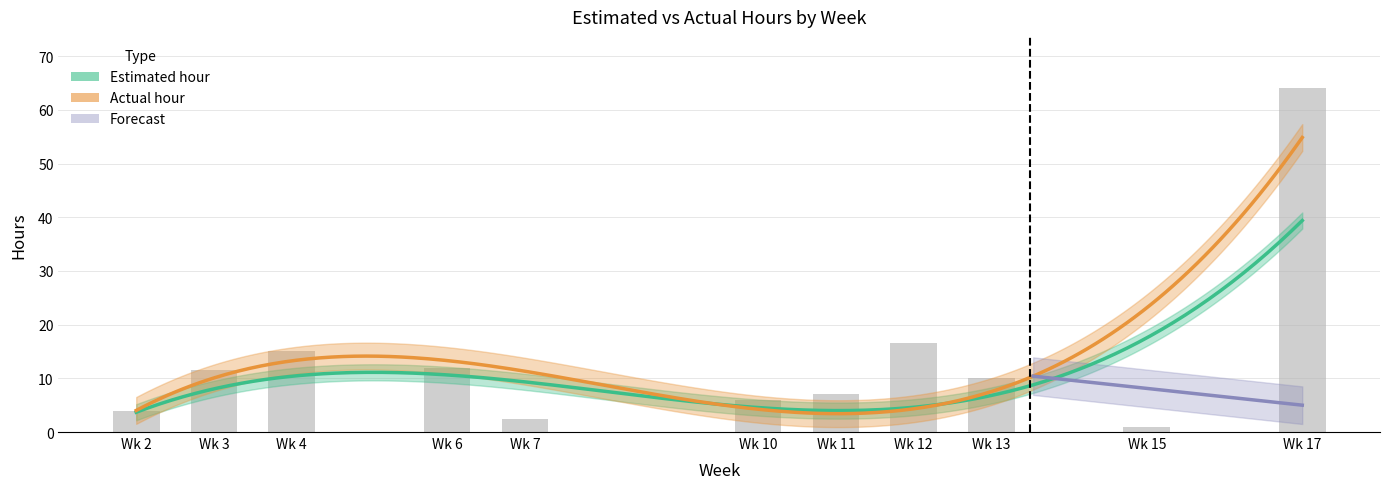

Approximately how many times larger is the value at Wk 7 compared to Wk 6?

0.2